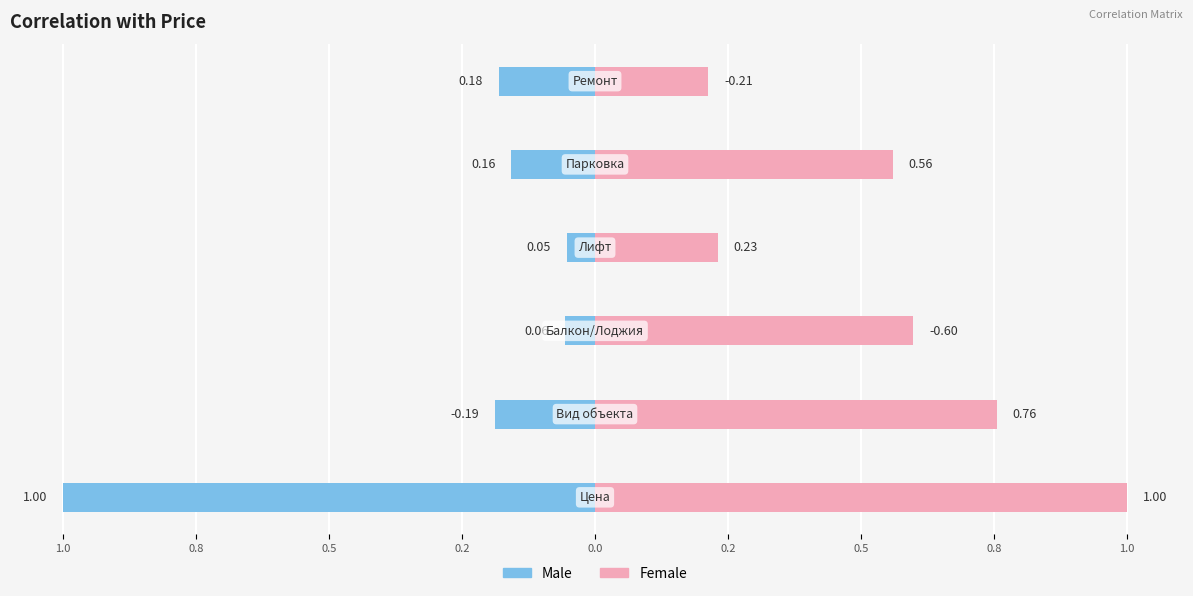

How many groups of bars are there?

6